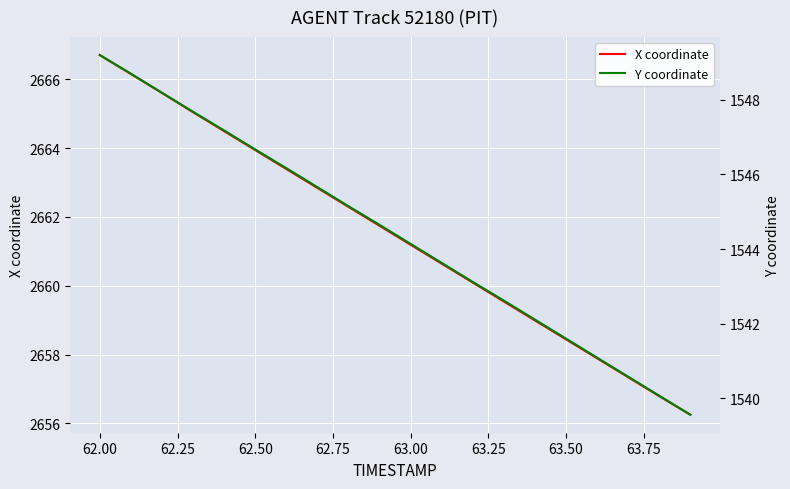

How many distinct data groups are displayed?

2